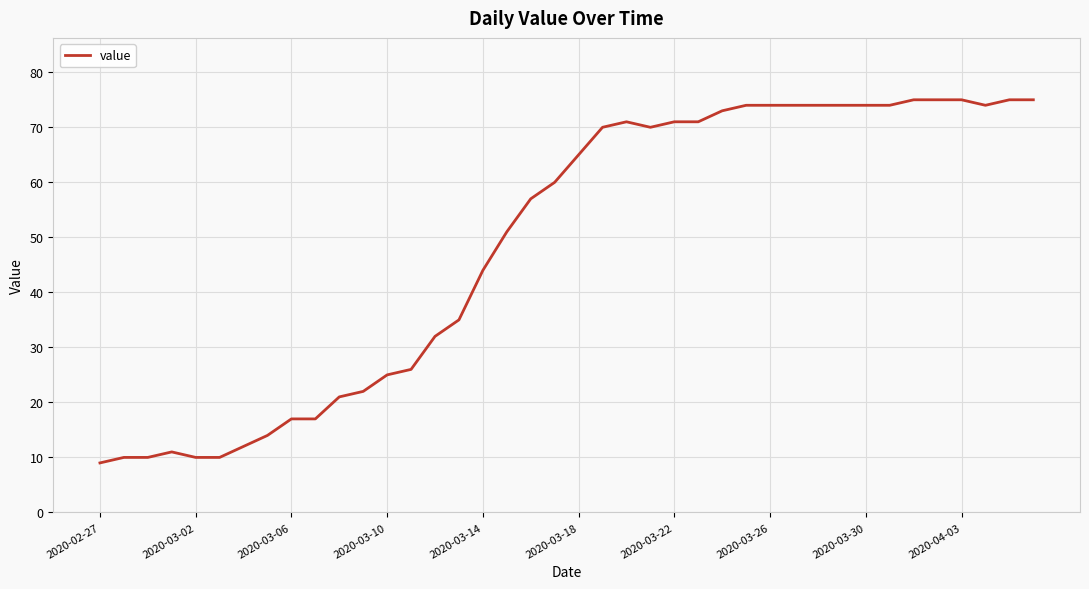

What is the maximum value shown in the chart?

75